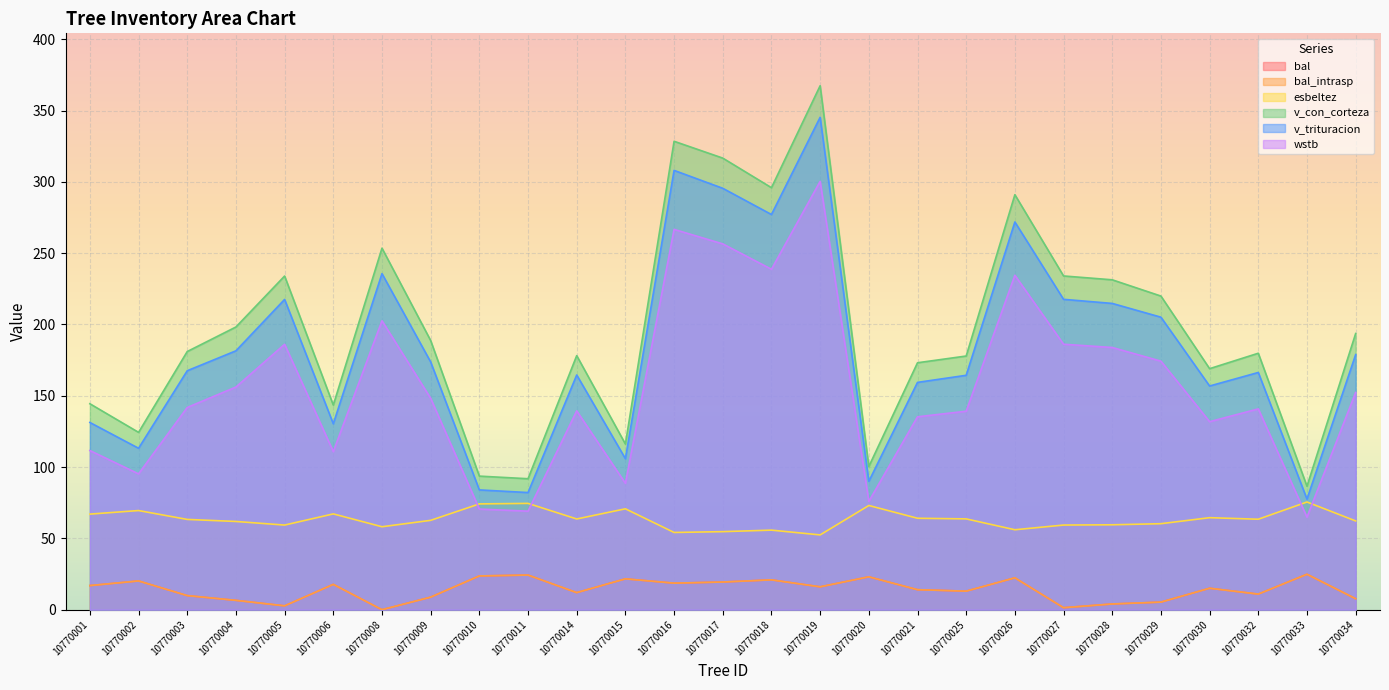

How many series are shown in this chart?

6